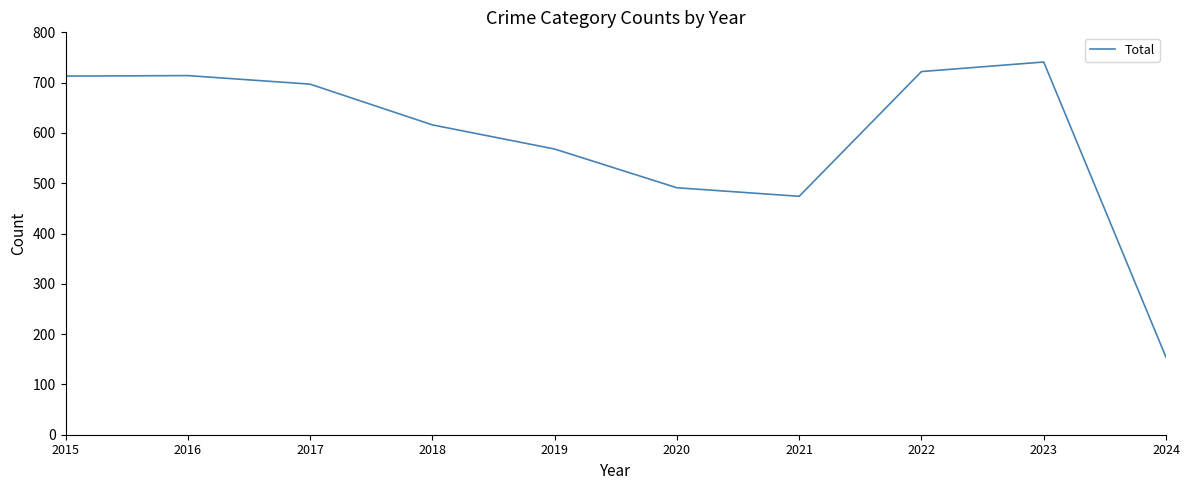

What value does the data have at 2018, to the nearest 100?

600